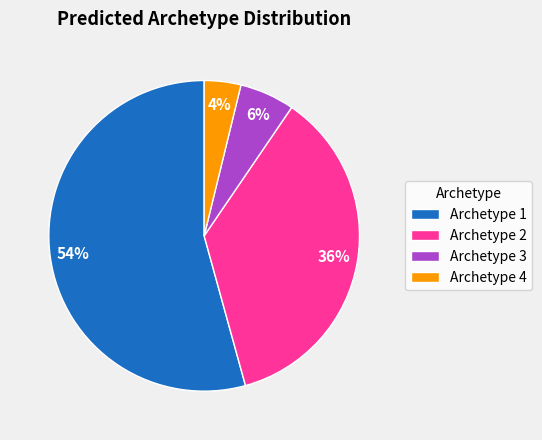

Combined, do Archetype 1 and Archetype 2 account for over 50%?

Yes